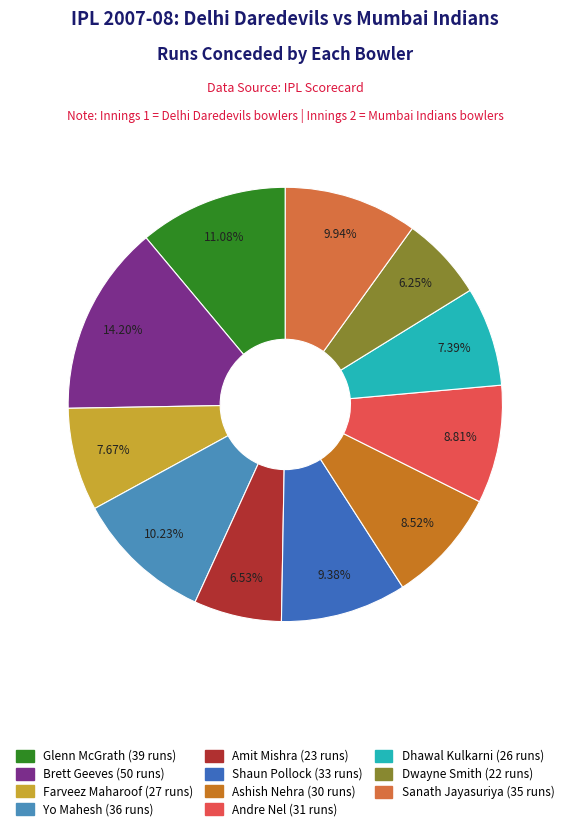

What is the change in value from Amit Mishra to Sanath Jayasuriya?

+12